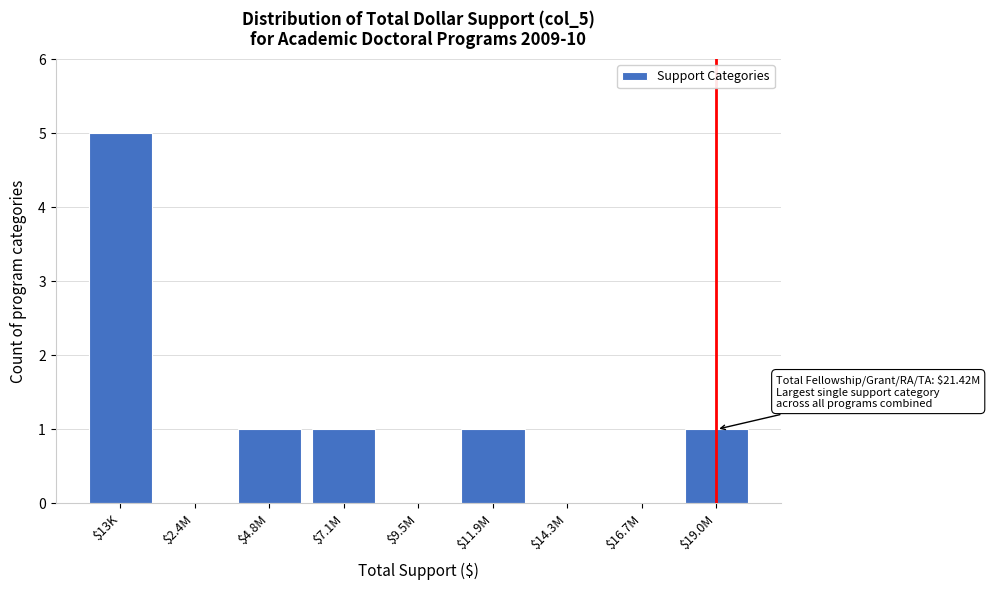

What is the greatest value displayed?

5